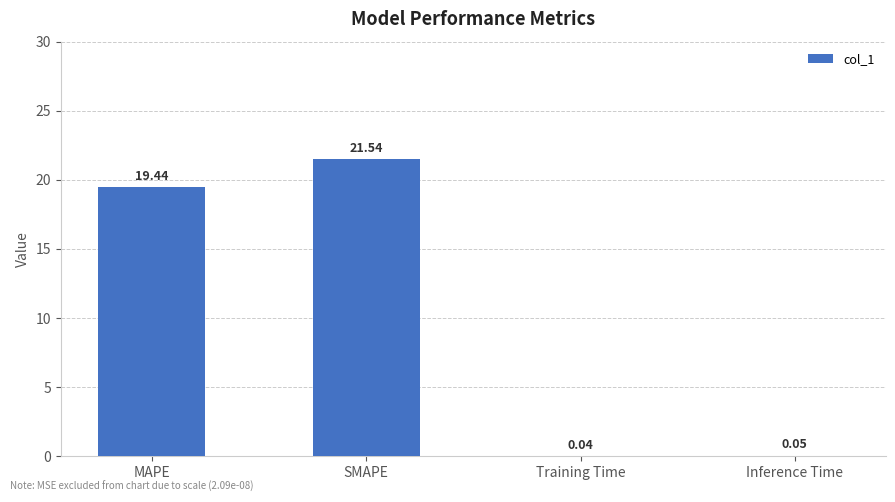

What is the approximate value at SMAPE?

21.5